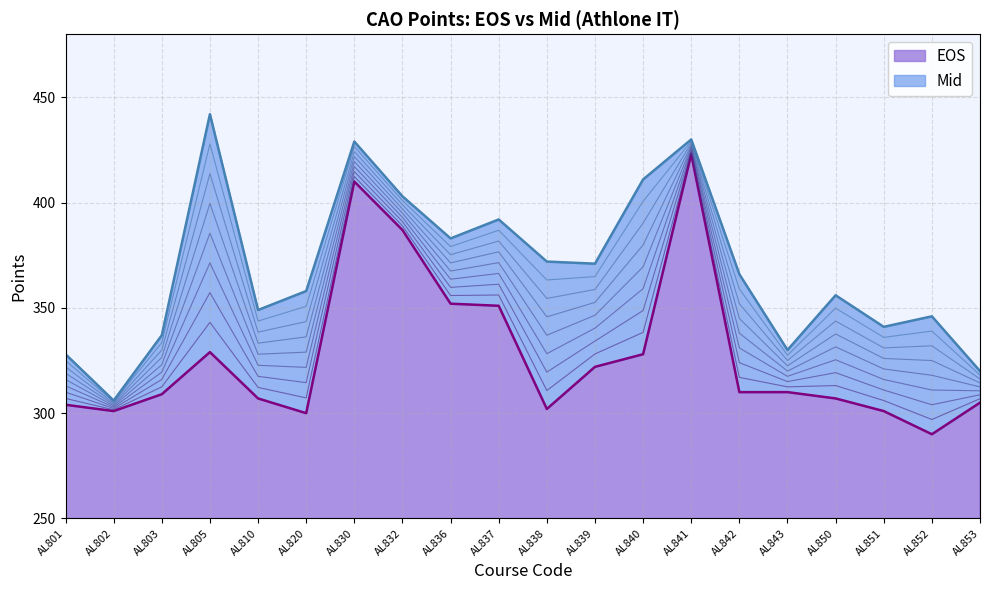

Reading left to right, what are all the values shown in this chart?

EOS: 304	301	309	329	307	300	410	387	352	351	302	322	328	423	310	310	307	301	290	305
Mid: 328	306	337	442	349	358	429	403	383	392	372	371	411	430	366	330	356	341	346	320